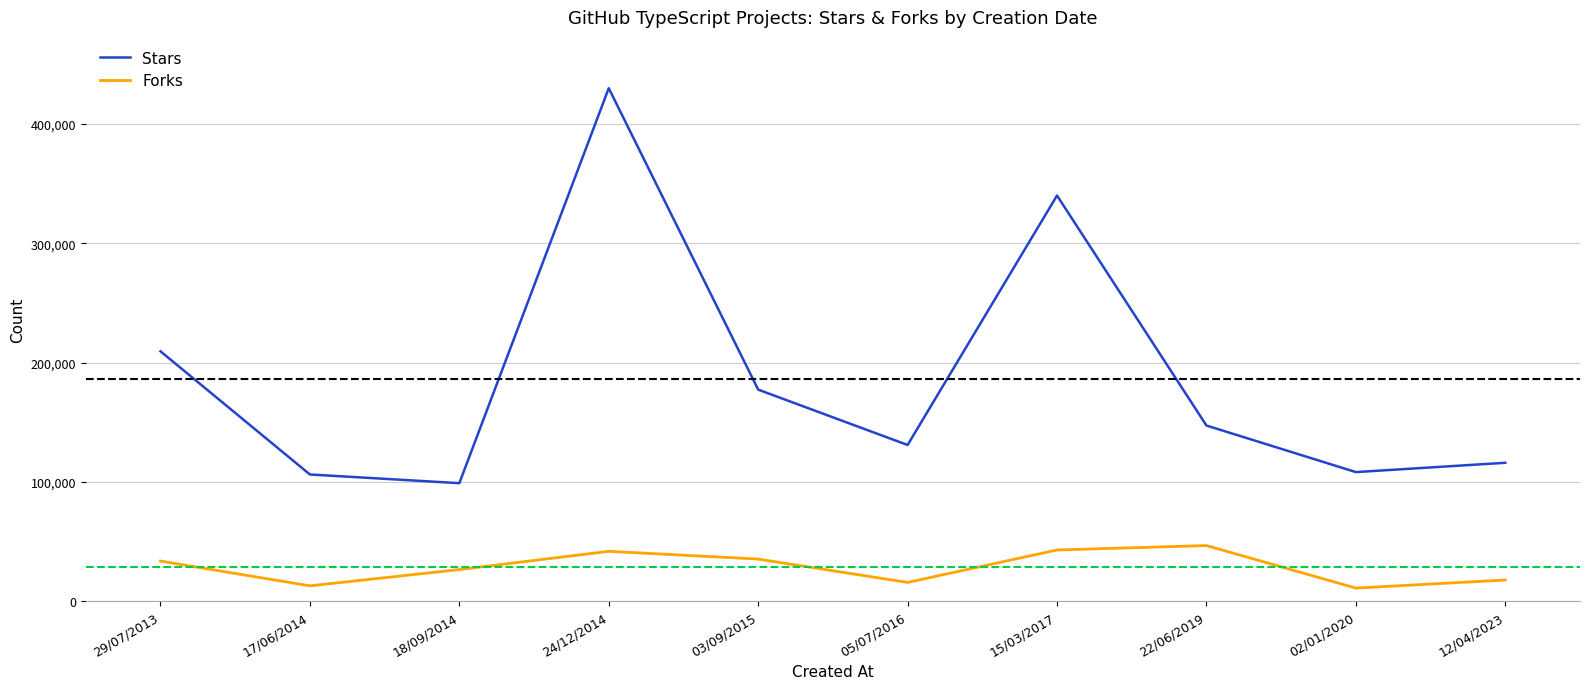

The value of Forks at 12/04/2023 is 17913. True or false?

True